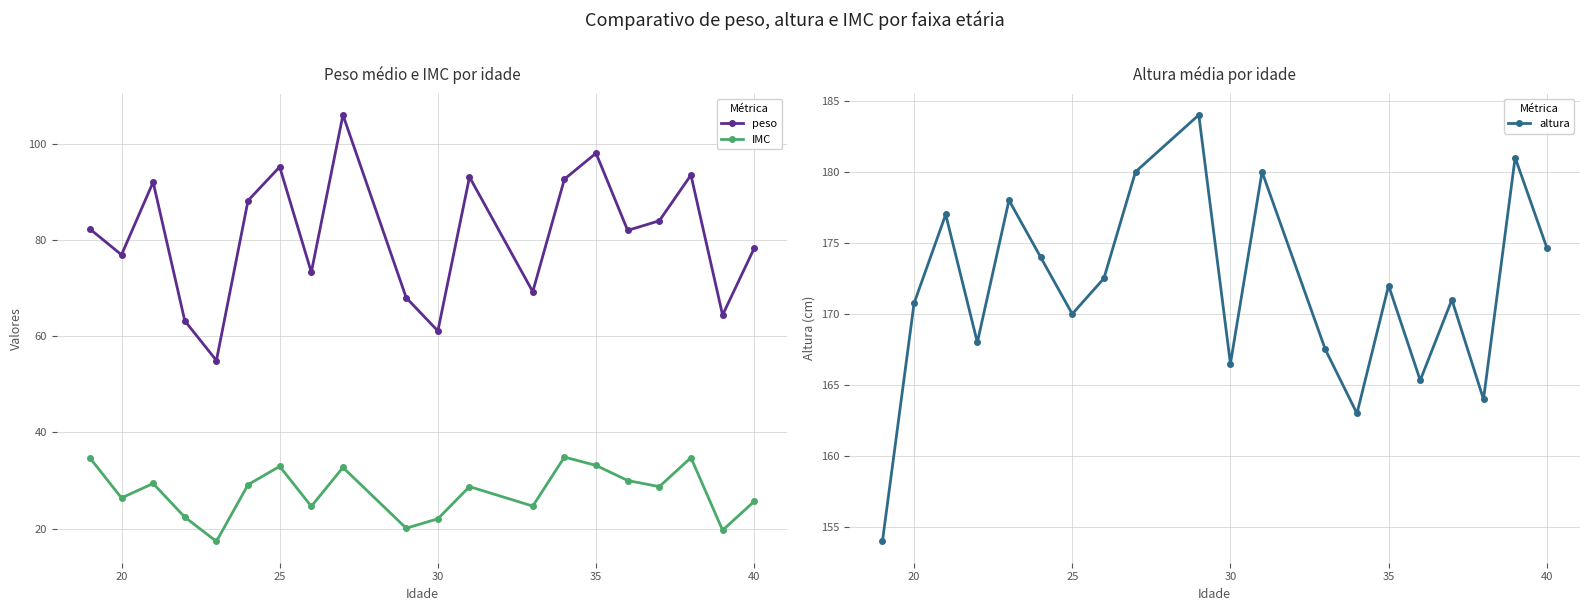

True or false: IMC has more than 1 points higher than both neighbors.

True